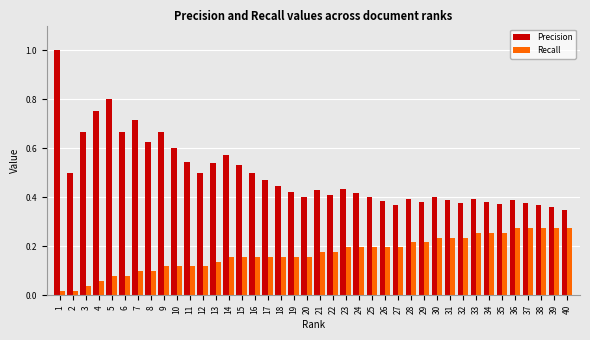

What is the highest value of the Precision series?

1.0